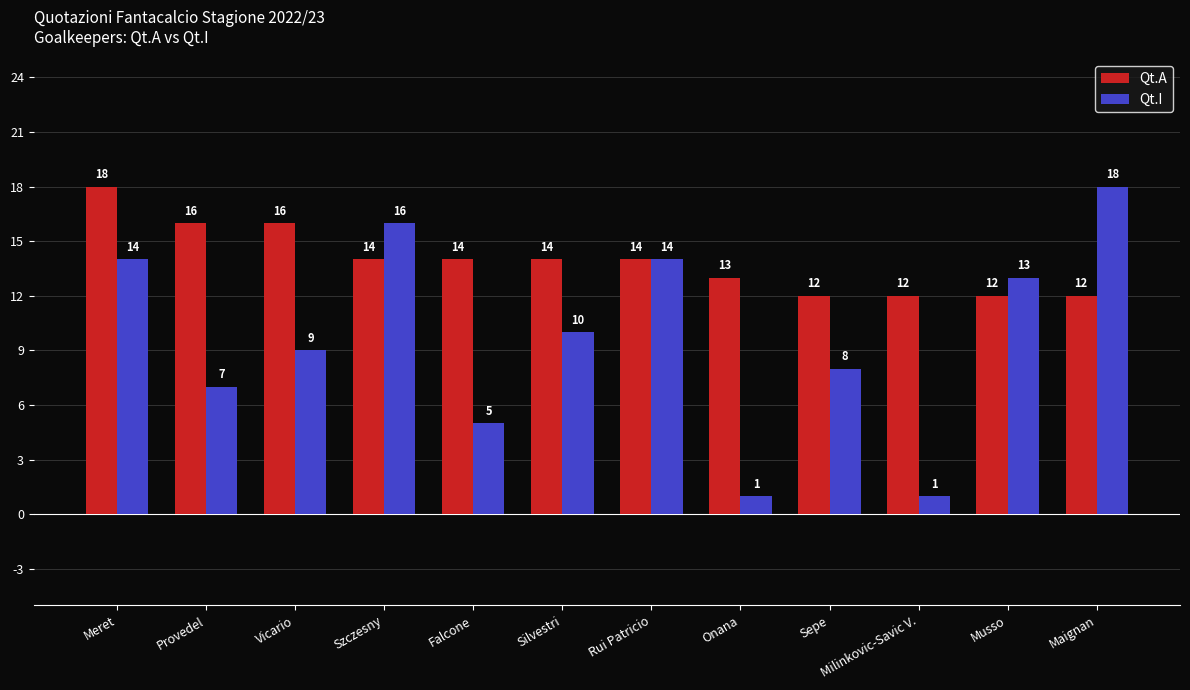

What is the difference between the maximum and minimum values in the Qt.A series?

6